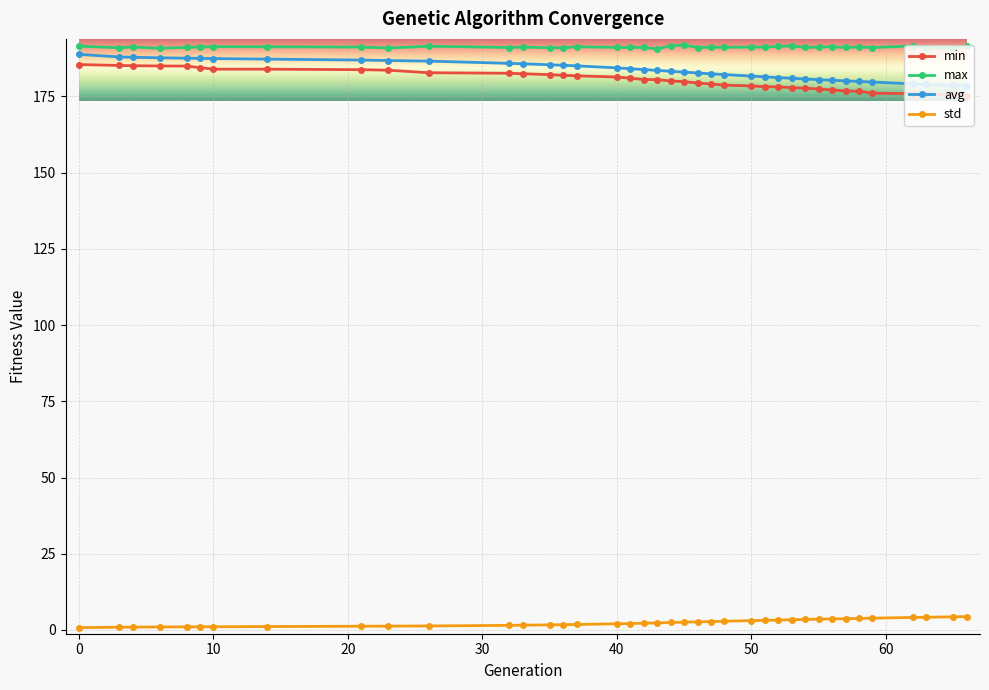

What is the sum of all avg values?

7160.2